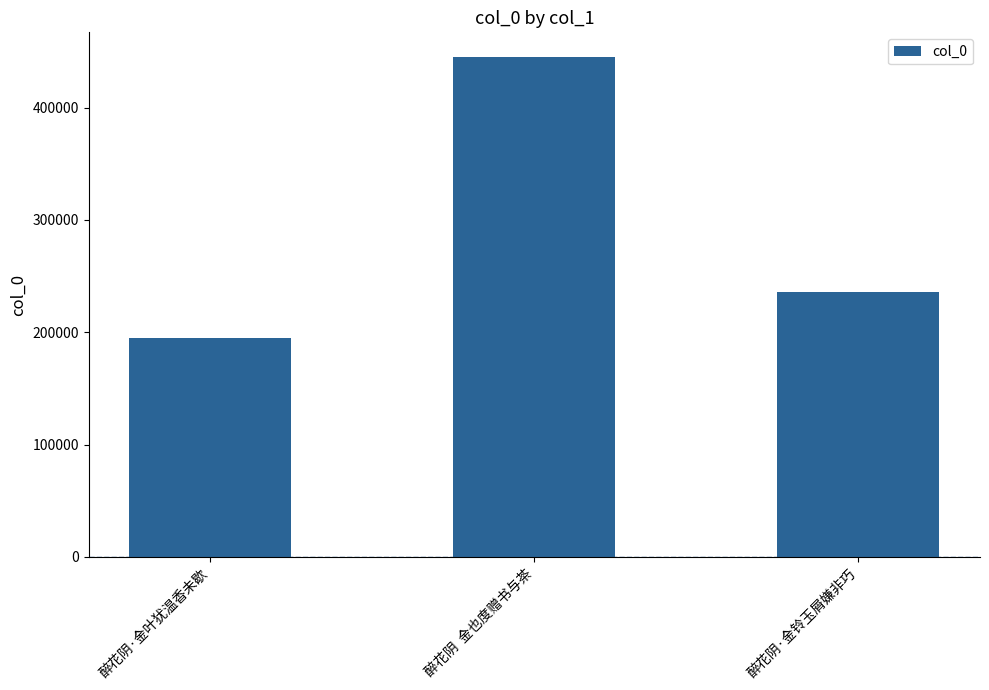

Does the chart contain stacked bars?

No